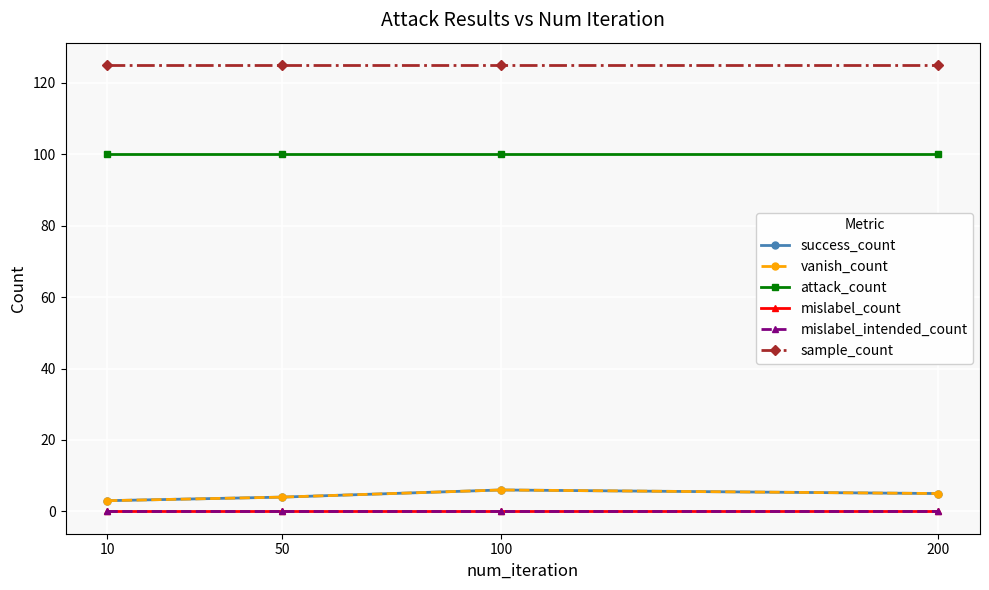

Where is attack_count nearest to the value 100?

10